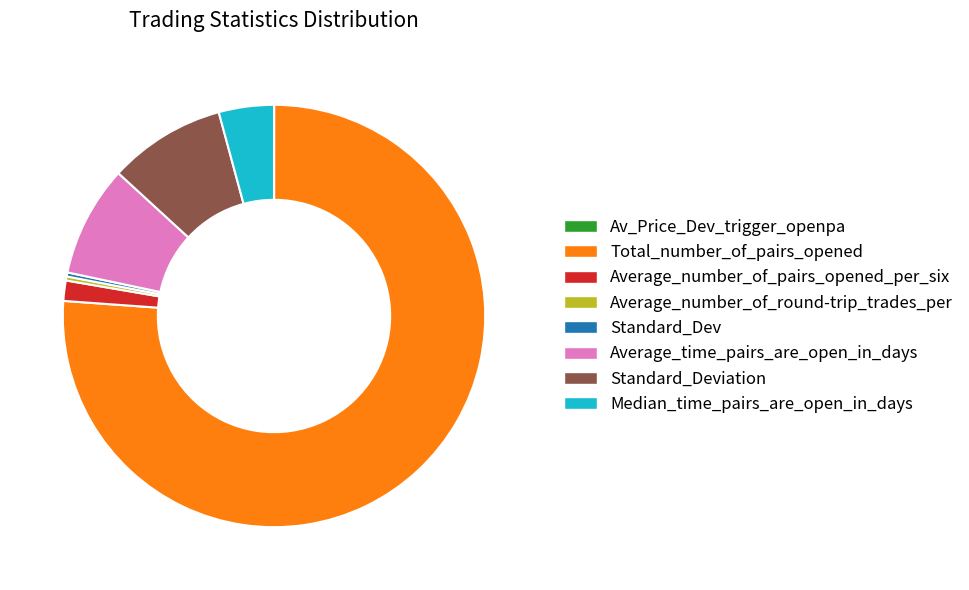

Which slice is the largest?

Total_number_of_pairs_opened